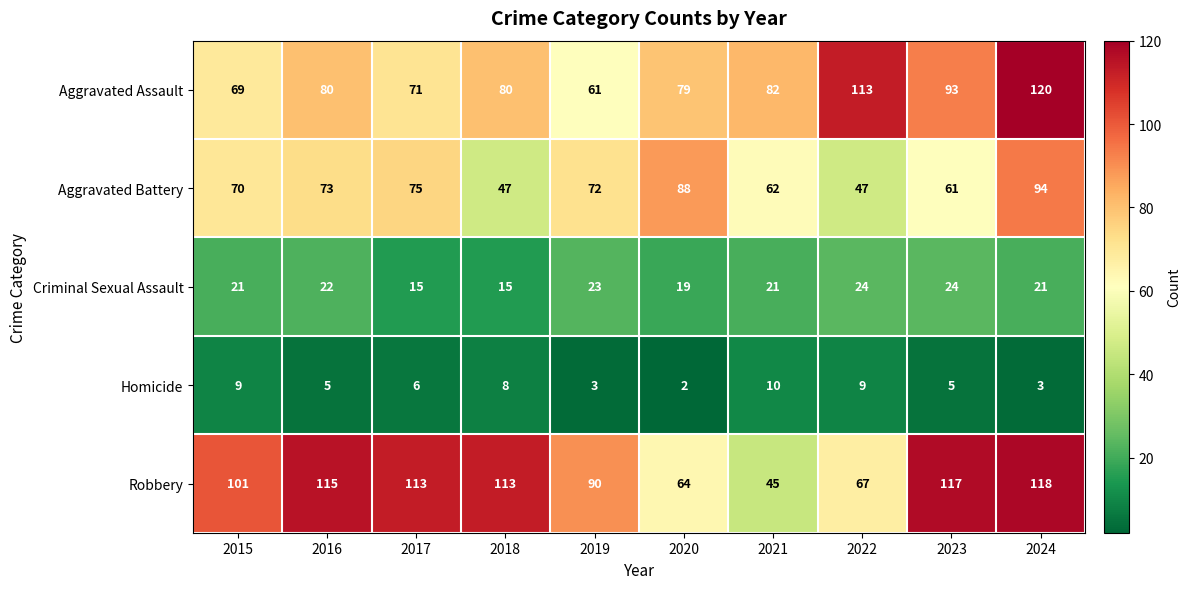

The value of Aggravated Battery at 2023 is 43. True or false?

False